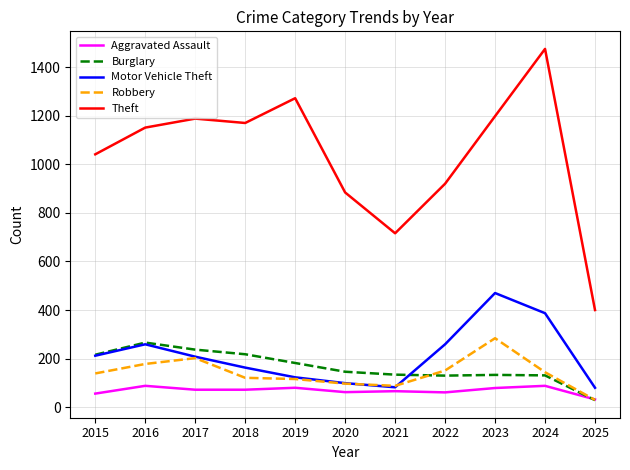

After their last crossing, which series has the higher values: Aggravated Assault or Burglary?

Aggravated Assault